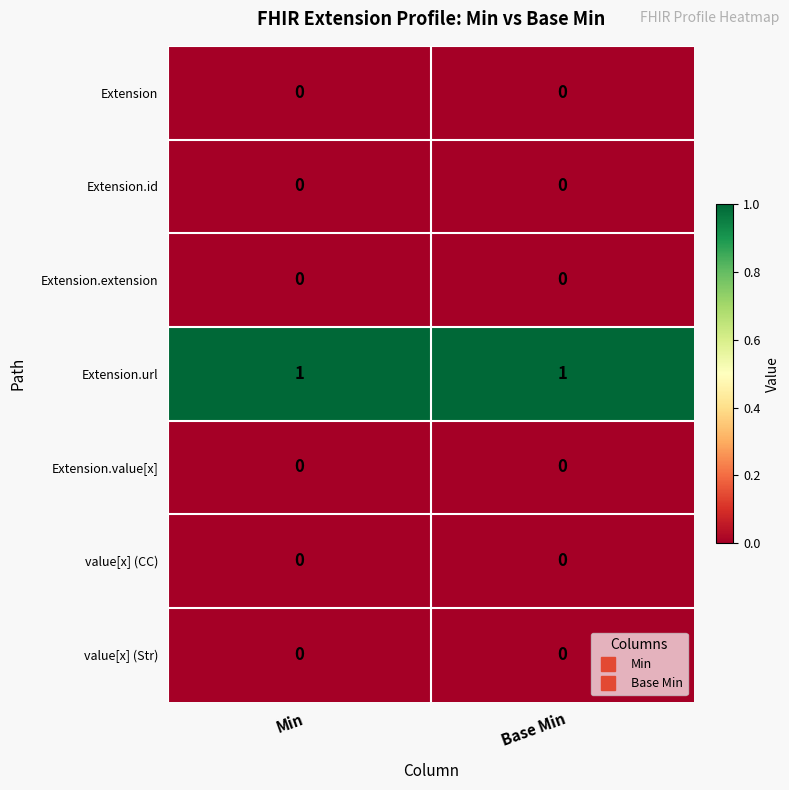

Which series has the largest total across all categories?

Extension.url